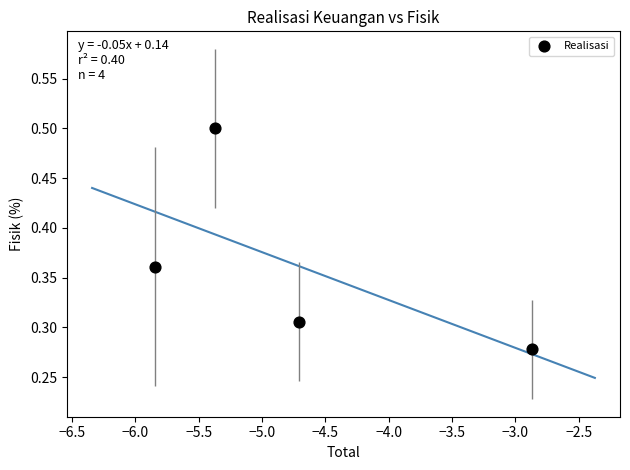

What is the range of X values (max minus min)?

3.0